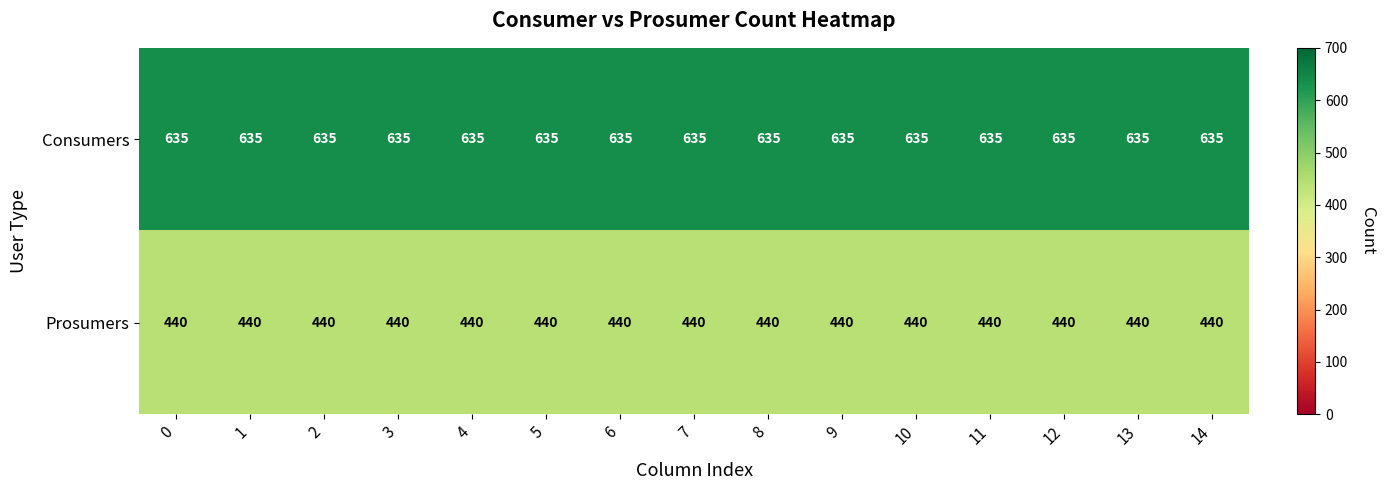

What is the highest value of the Prosumers series?

440